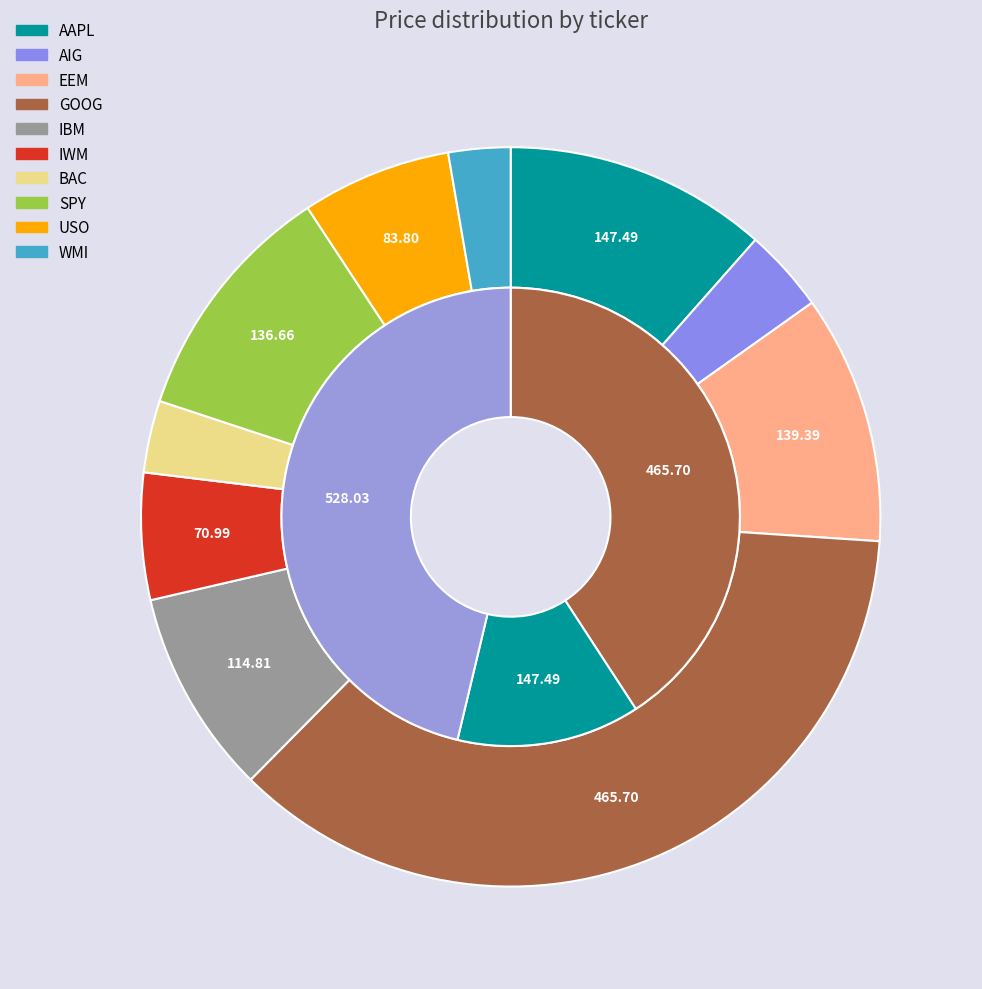

Combined, do GOOG and SPY account for over 50%?

No